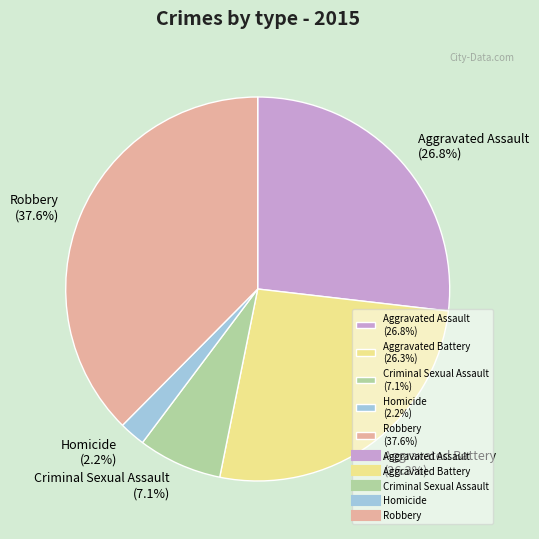

Is there a majority slice in this chart?

No